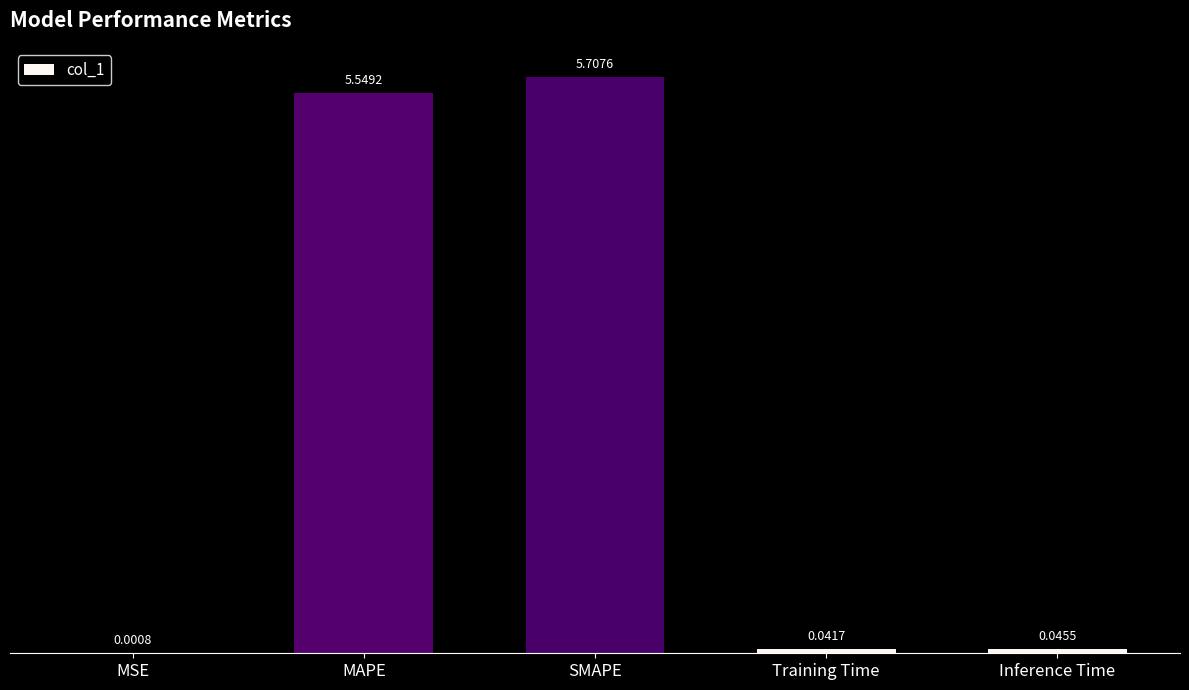

What is the sum of all values?

11.3